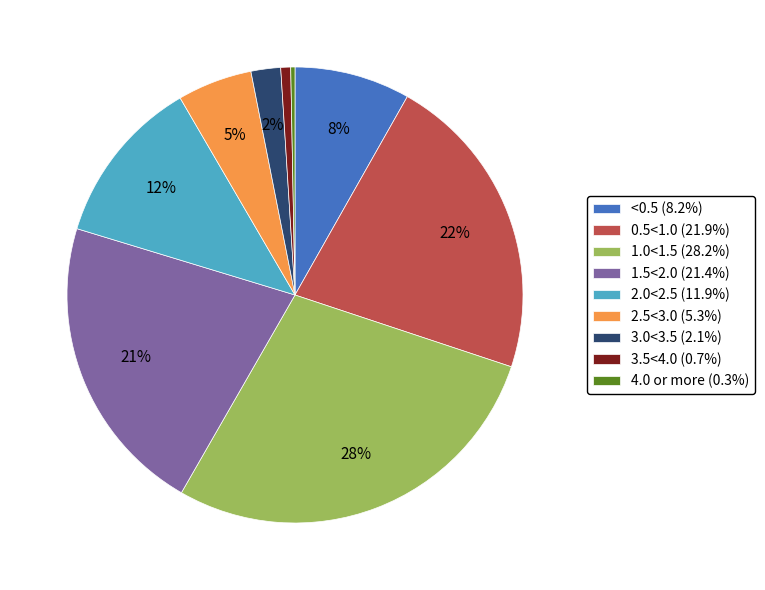

Does 0.5<1.0 represent more than half of the total?

No